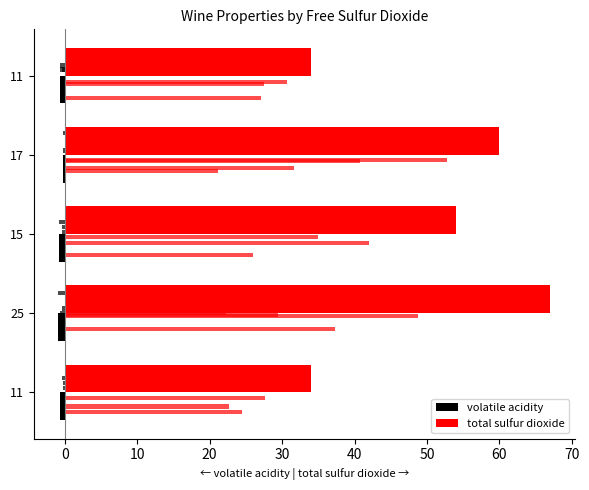

Reading right to left, transcribe all the data shown in this chart.

volatile acidity: -0.7	-0.3	-0.8	-0.9	-0.7
total sulfur dioxide: 34.0	60.0	54.0	67.0	34.0